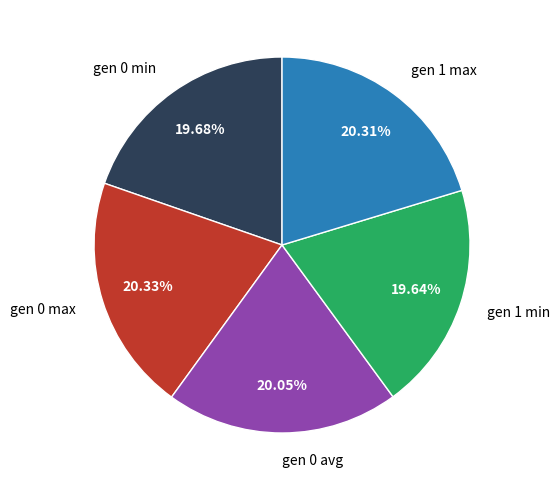

Which has a higher value, gen 1 max or gen 0 min?

gen 1 max